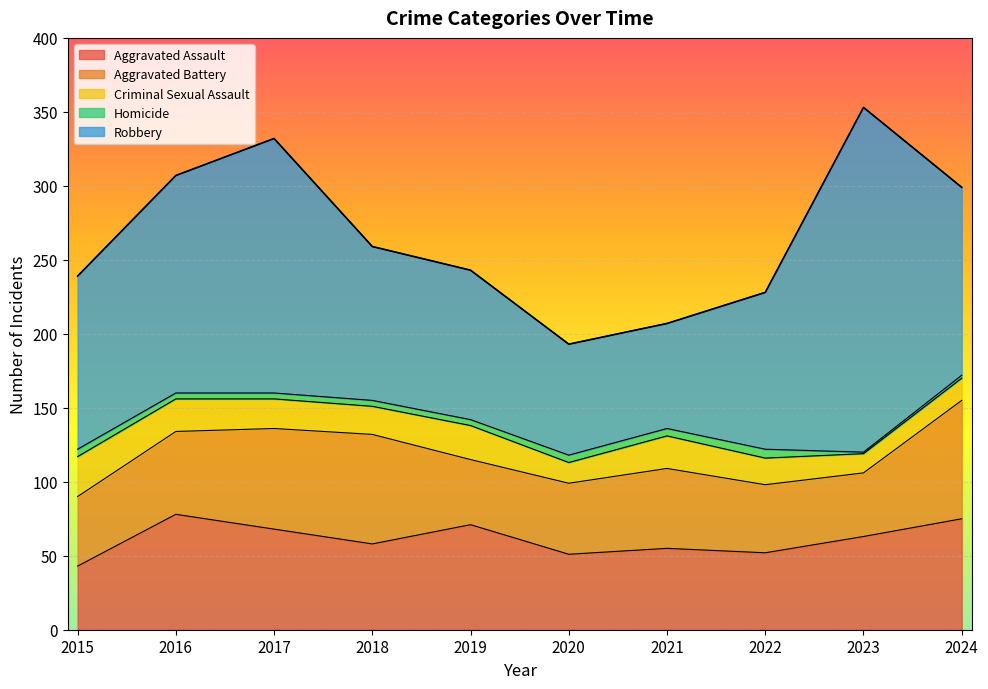

True or false: Homicide and Aggravated Battery intersect in this chart.

False